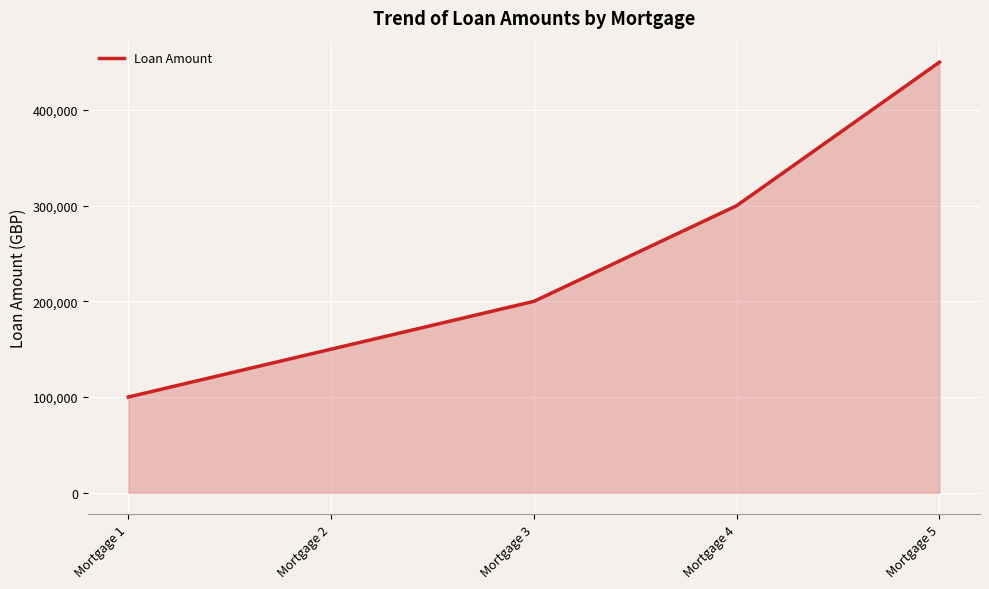

Which category has the highest value across all series?

Mortgage 5